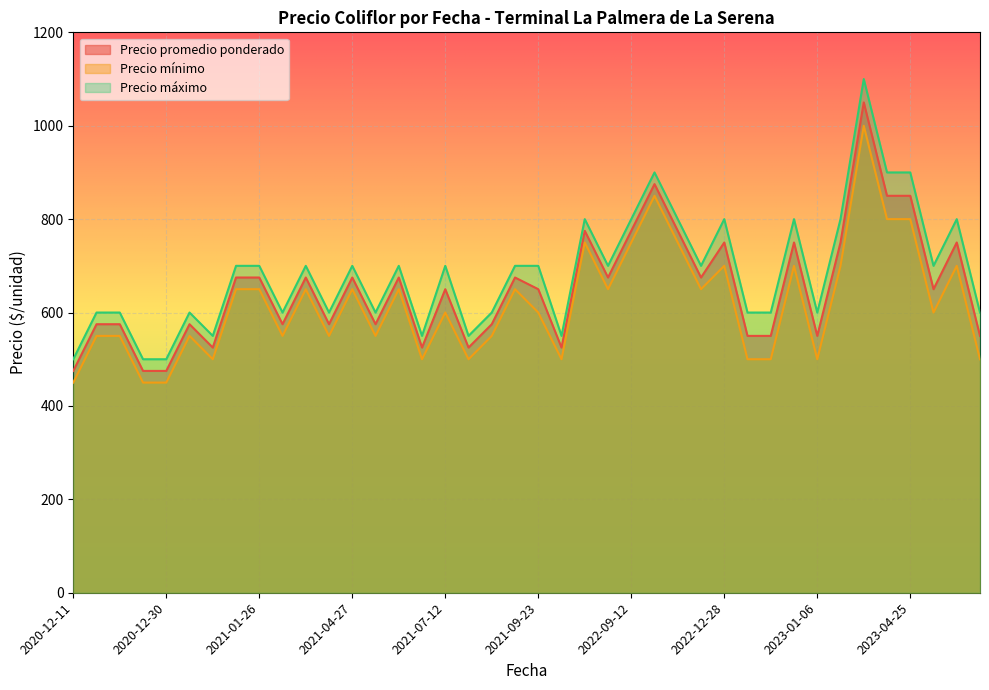

What is the approximate value of Precio promedio ponderado at 2022-11-08, to the nearest 10?

780